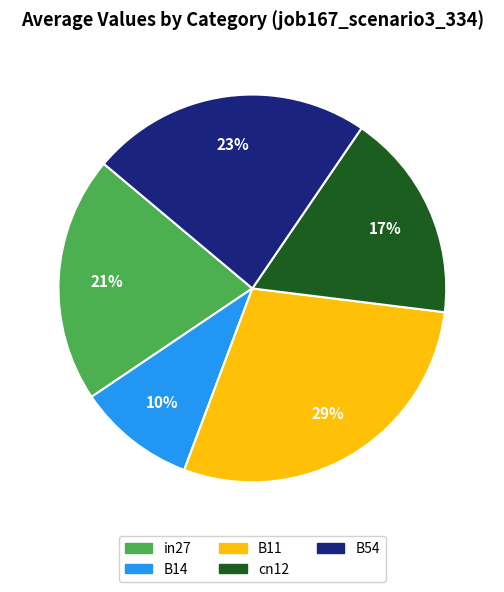

Which category has the biggest portion of the pie?

B11